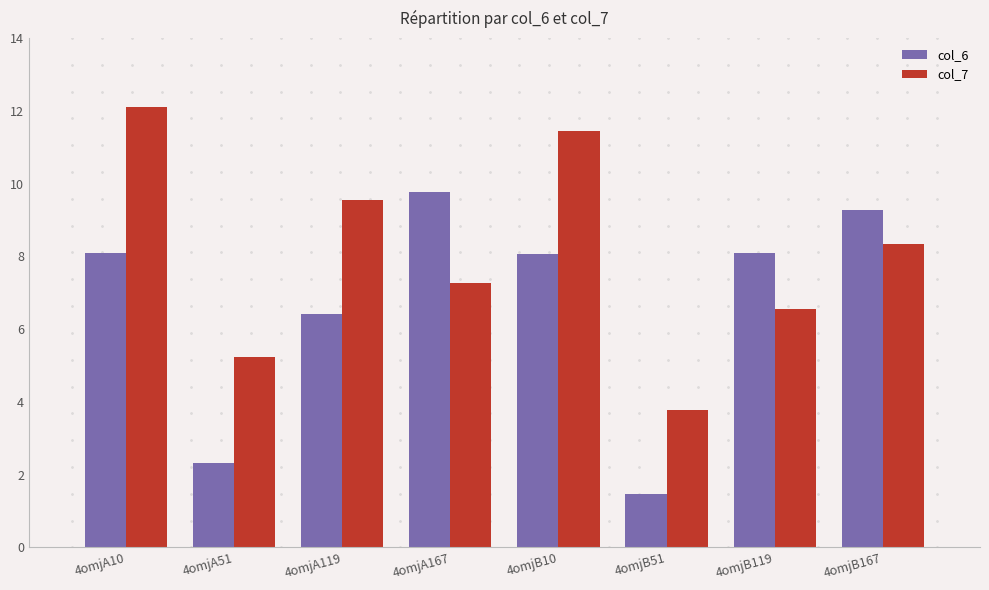

At which label does col_6 first exceed 8?

4omjA10